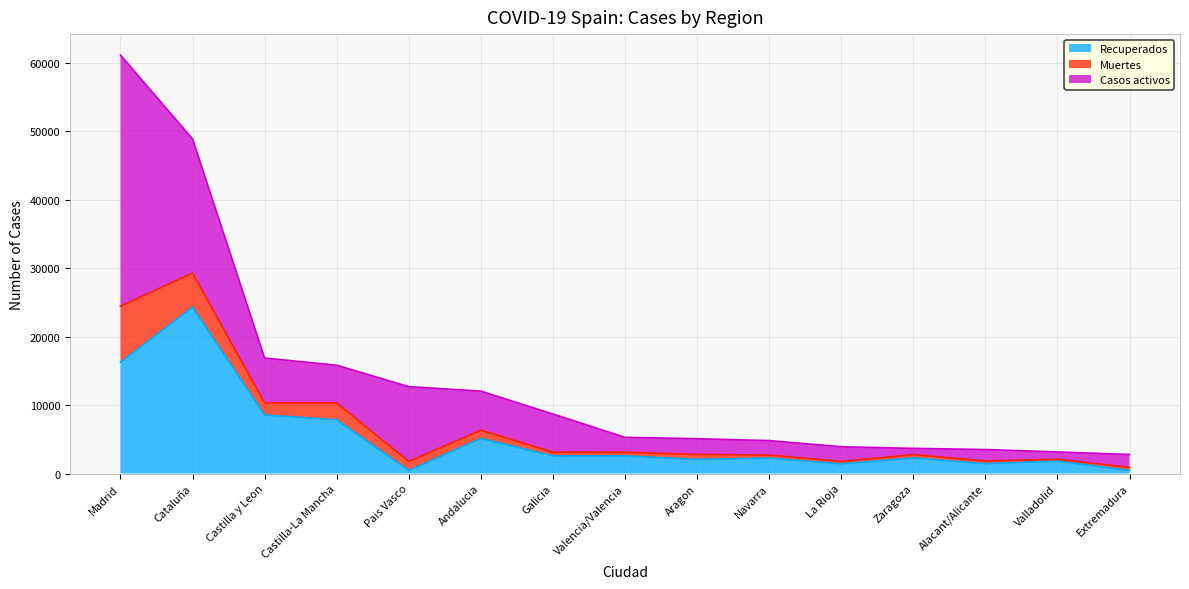

What is the difference between the Recuperados values at Madrid and Valencia/Valencia?

13705